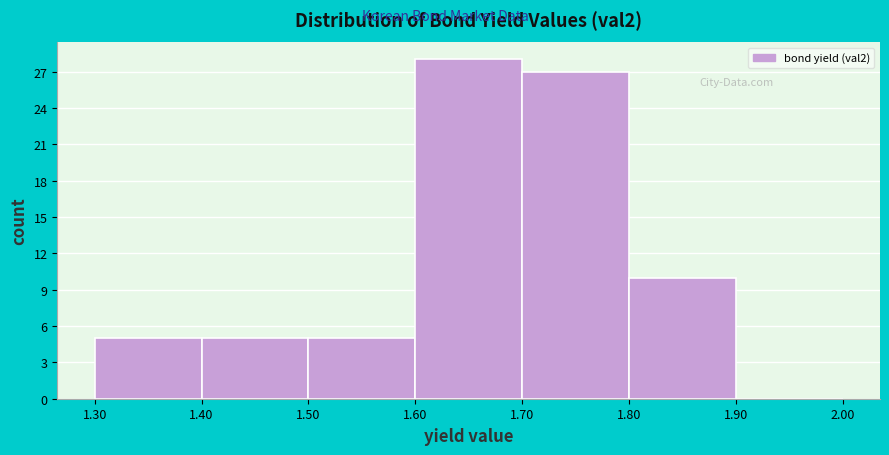

Reading left to right, list every bar in this chart as the range it spans on the x-axis followed by its height. The values are not printed on the chart, so give them approximately, as read against the axis.

1.30 to 1.40: 5
1.40 to 1.50: 5
1.50 to 1.60: 5
1.60 to 1.70: 28
1.70 to 1.80: 27
1.80 to 1.90: 10
1.90 to 2.00: 0